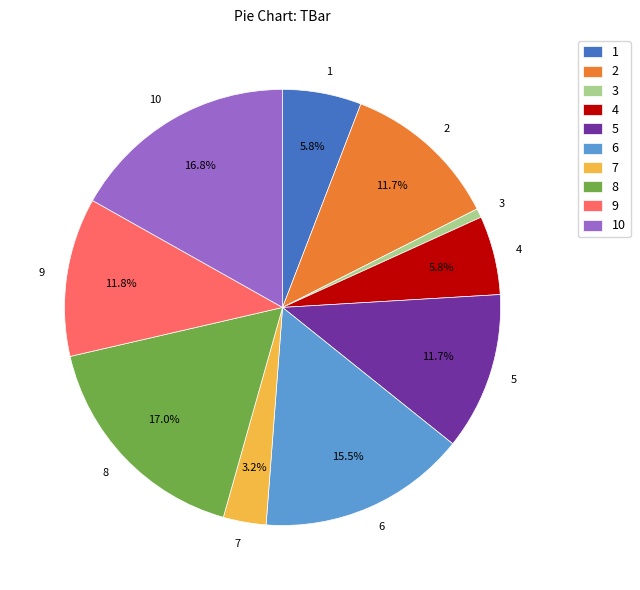

Is 8 the majority of the pie?

No